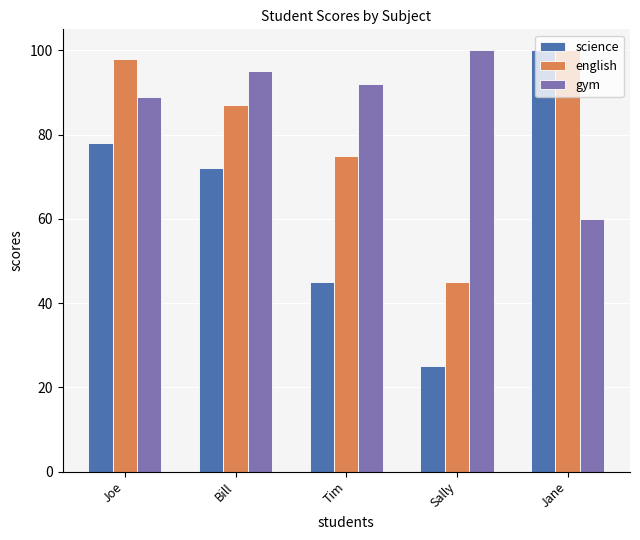

Which series has the largest range (max minus min)?

science